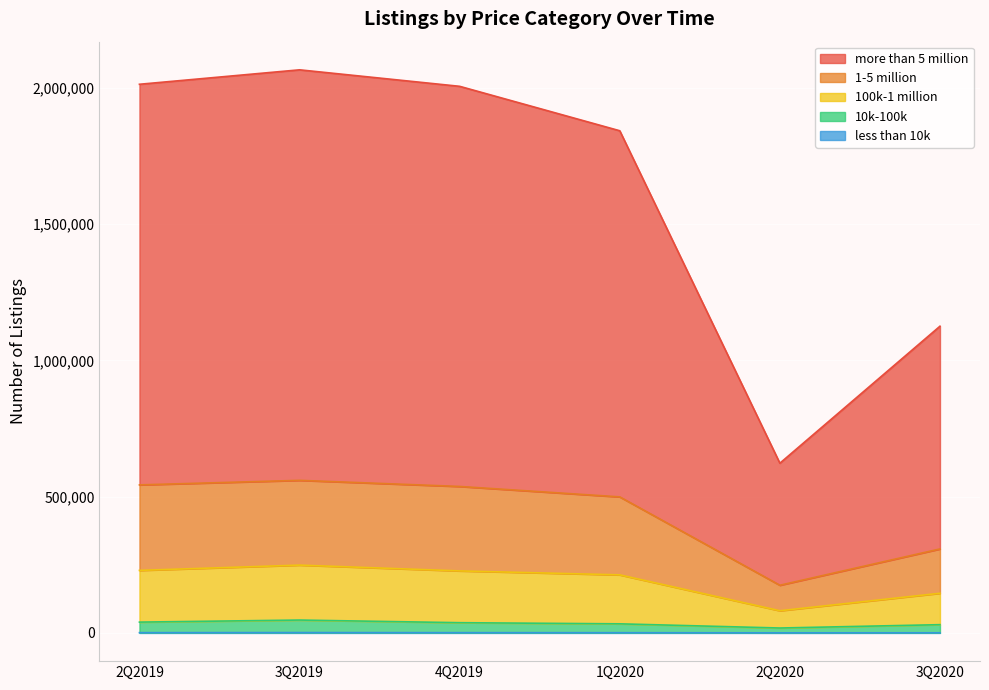

True or false: 10k-100k and more than 5 million cross at least once.

False